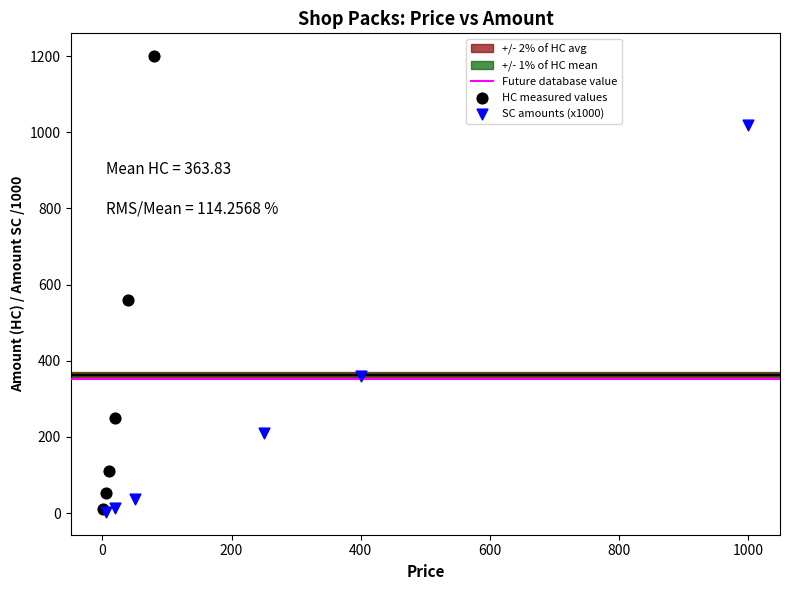

Which series contains the highest Y value?

HC measured values